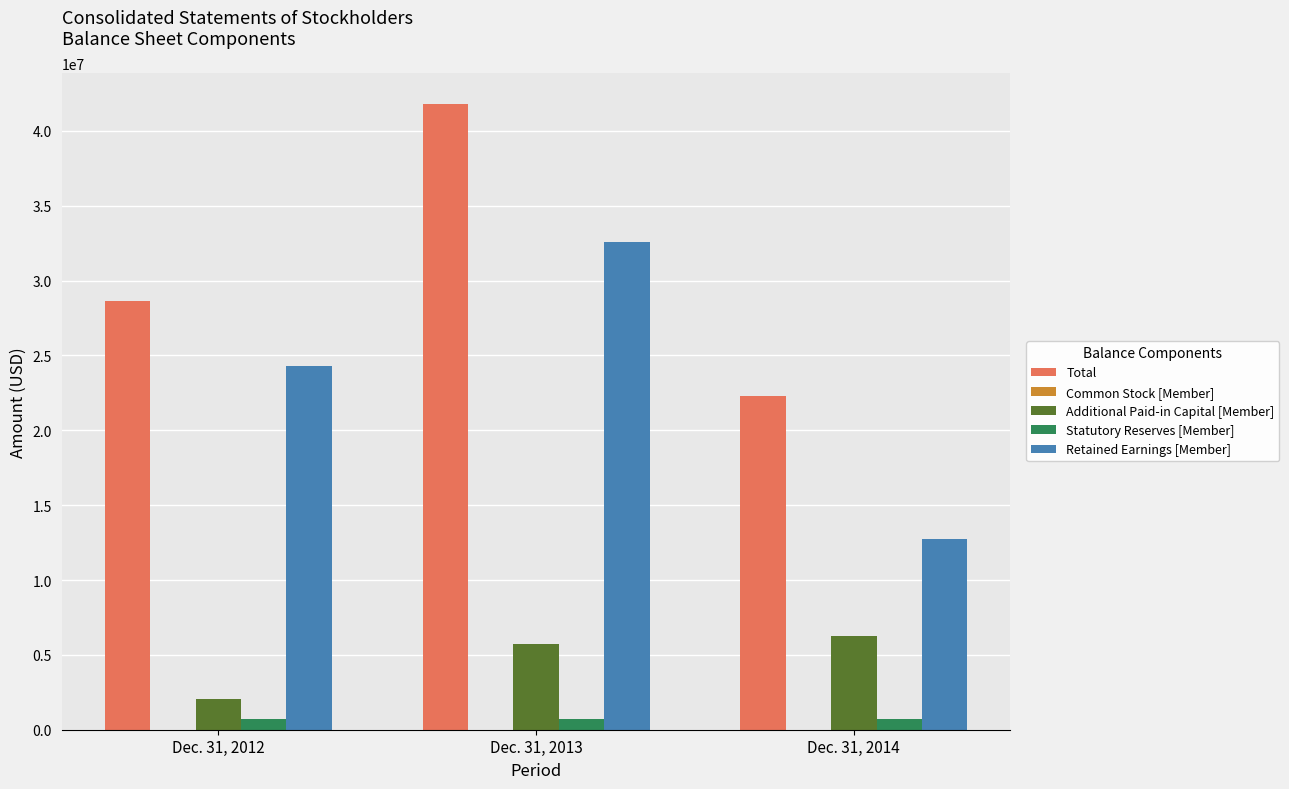

True or false: Retained Earnings [Member] has a value of 32548107 at Dec. 31, 2013.

True